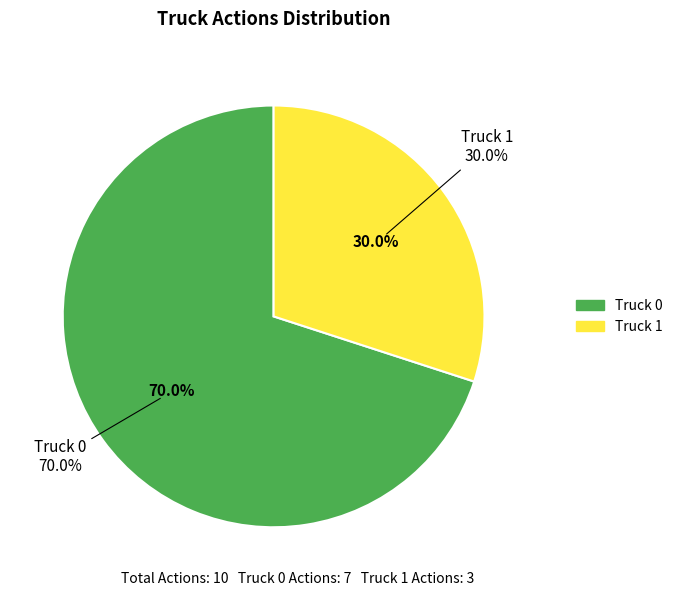

What percentage is the Truck 1 slice, to the nearest percent?

30%